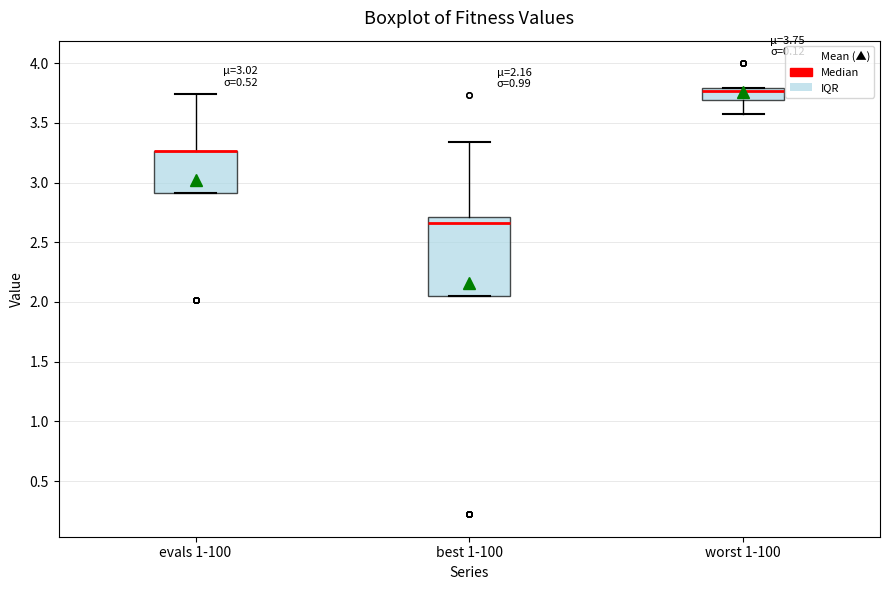

Which box is the tallest, from its lower edge to its upper edge?

best 1-100